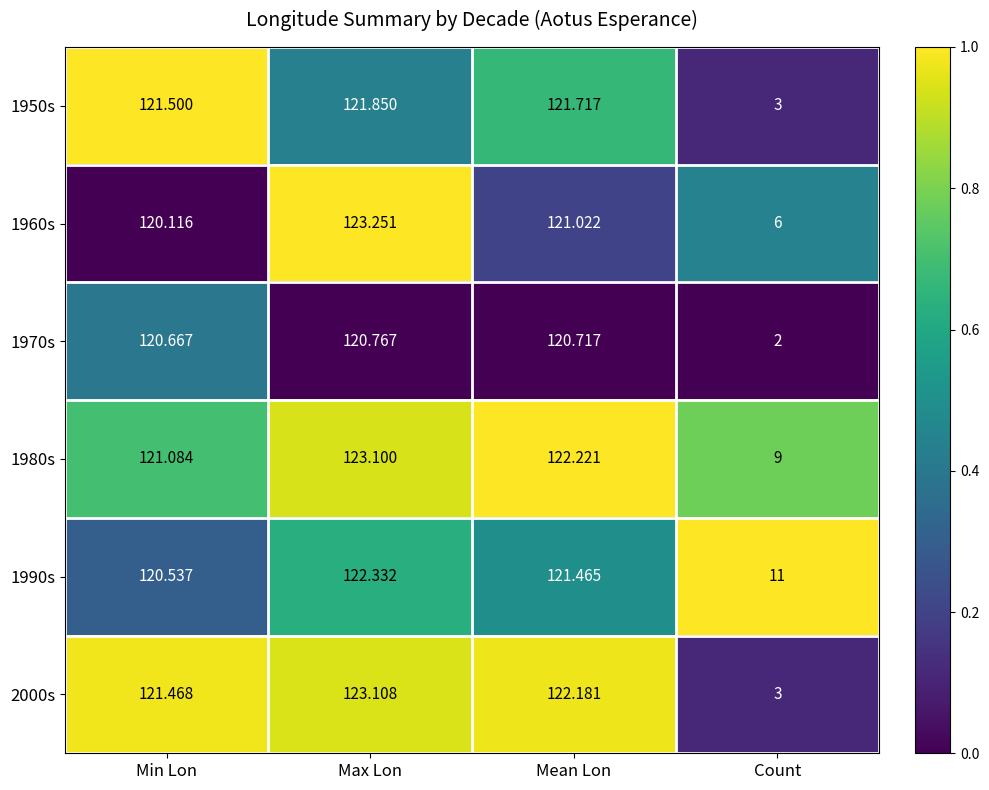

Which series has the largest range (max minus min)?

2000s